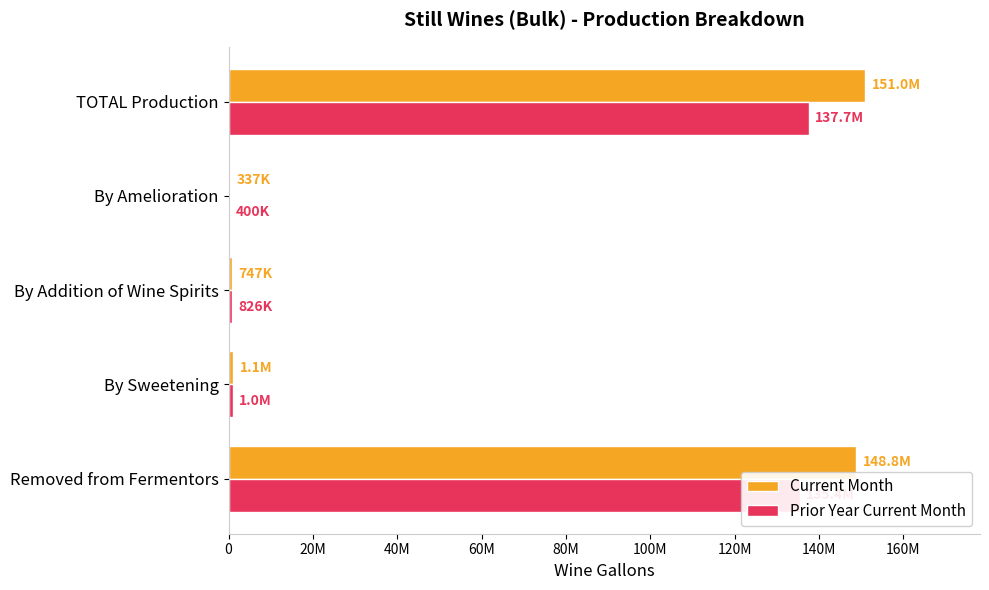

What is the average value of the Prior Year Current Month series?

55077981